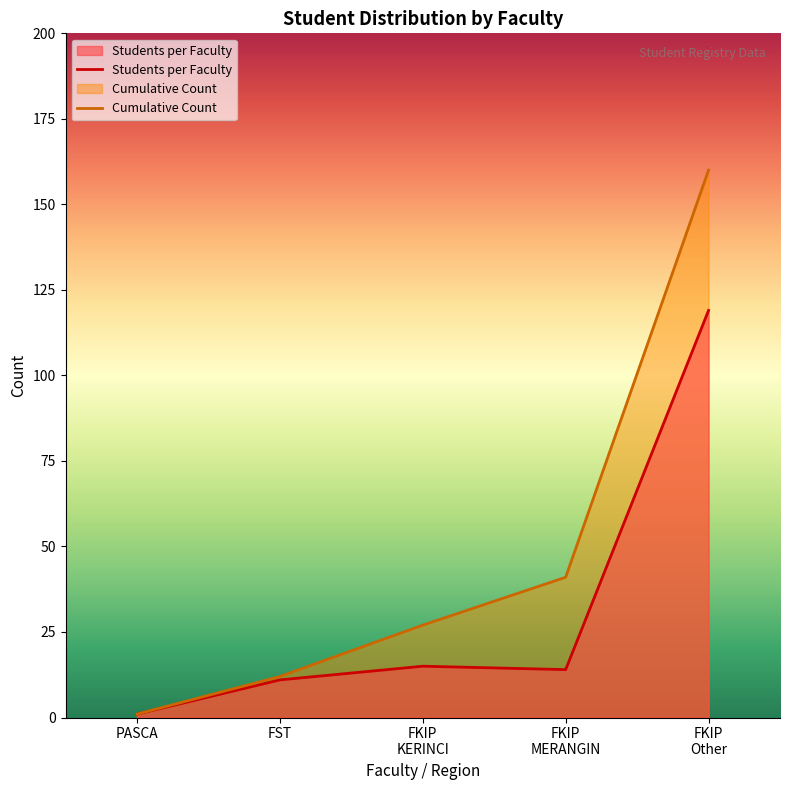

Where is the first local minimum for Students per Faculty?

FKIP
MERANGIN